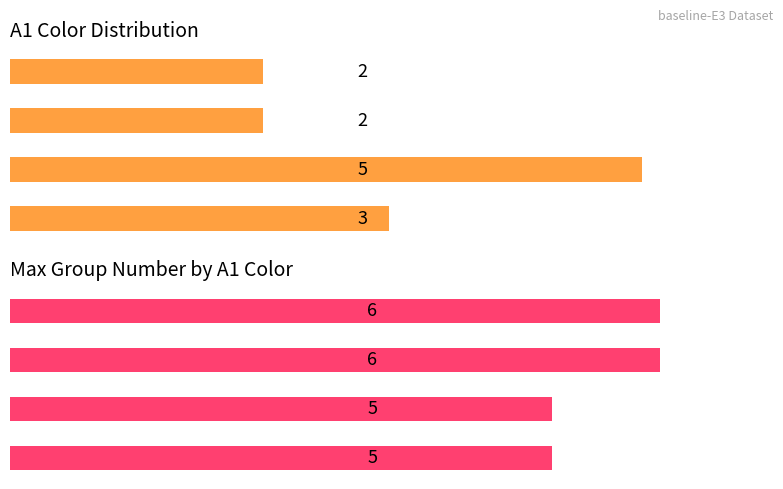

The value of Max Group at Blue is 5. True or false?

True